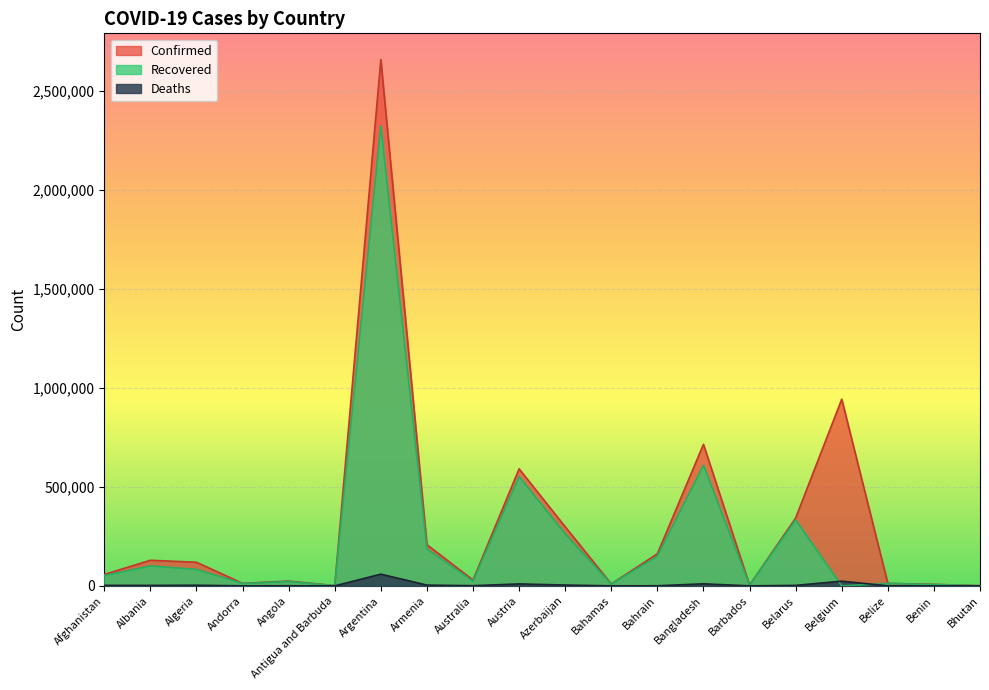

What is the minimum value for Confirmed?

952